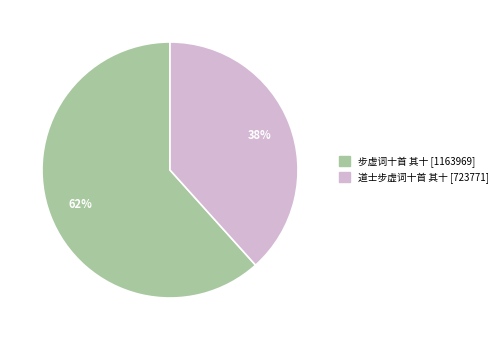

To the nearest percent, what is the combined percentage of 道士步虚词十首 其十 and 步虚词十首 其十?

100%